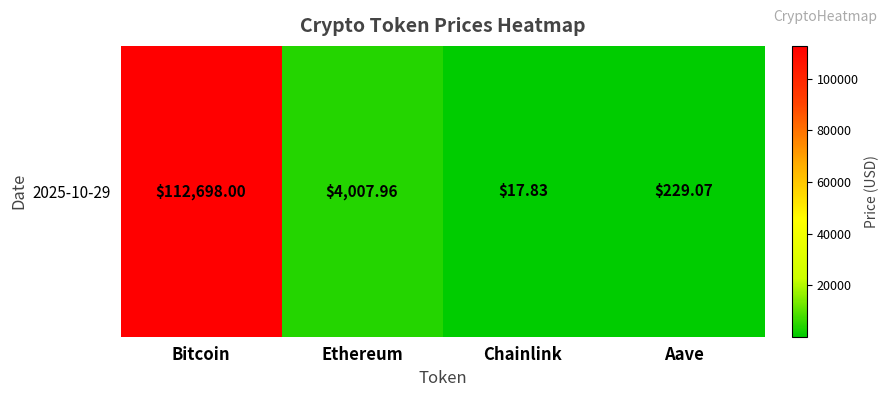

Reading left to right, extract all data points from this chart.

Bitcoin=112698.0	Ethereum=4008.0	Chainlink=17.8	Aave=229.1